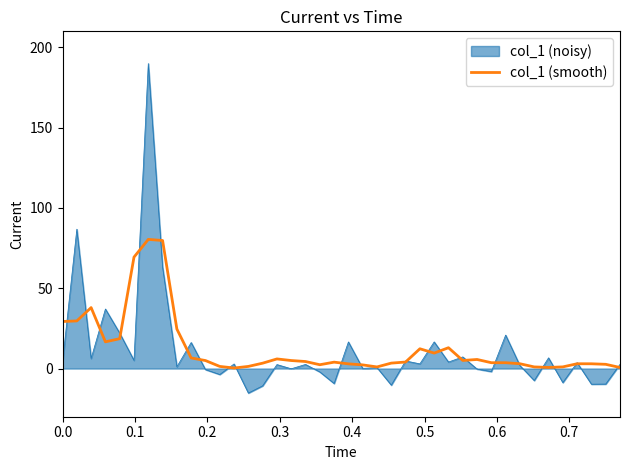

What is the greatest value displayed?

189.9